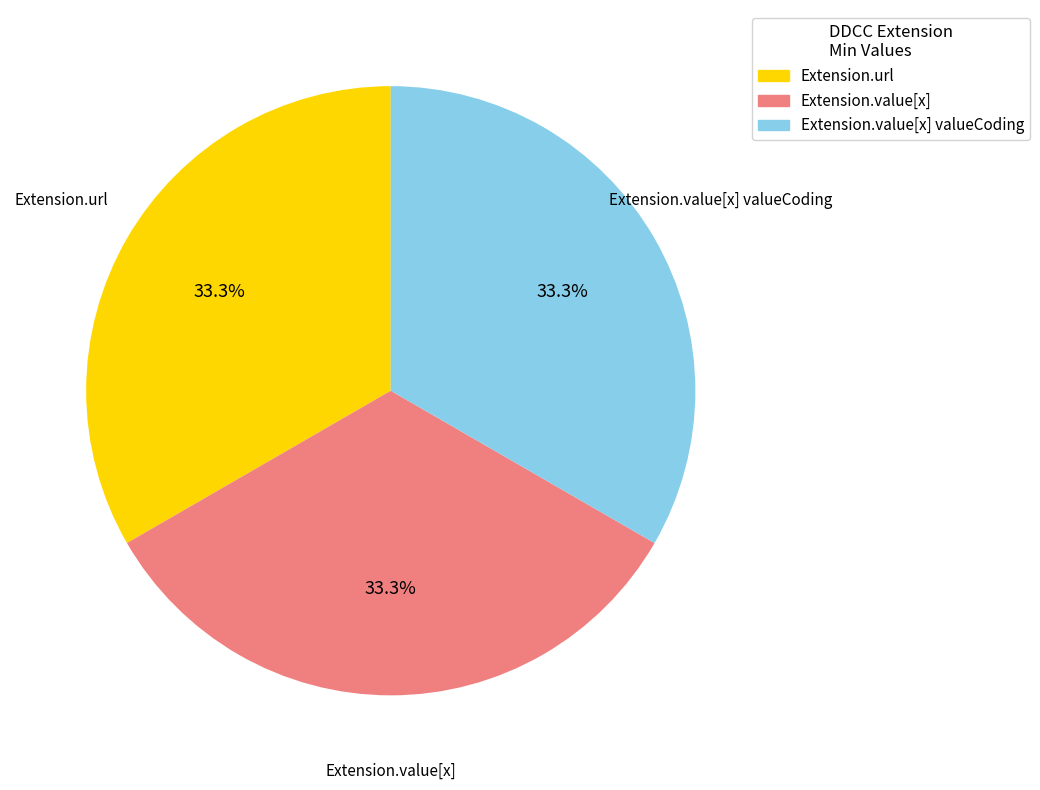

Is there a majority slice in this chart?

No